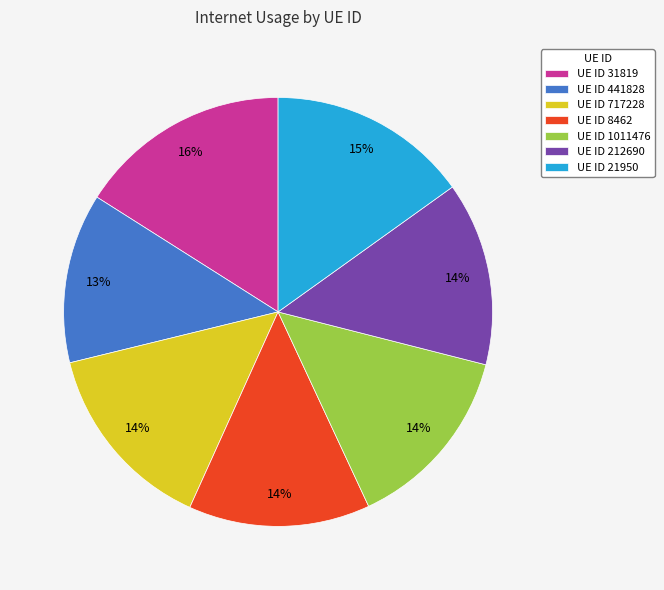

What percentage is the UE ID 1011476 slice, to the nearest percent?

14%